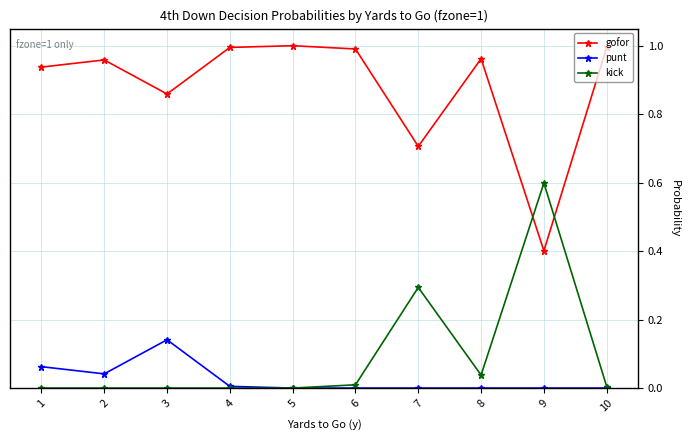

List the series in order of their peak value, lowest first.

punt, kick, gofor